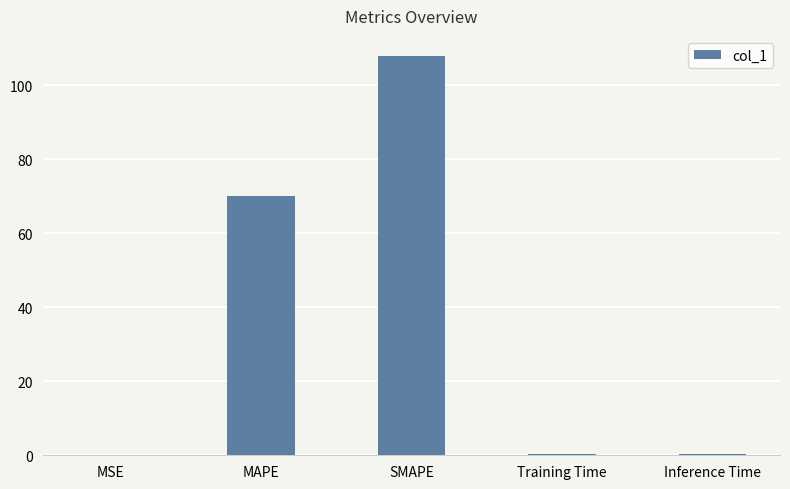

What is the change in value from MAPE to SMAPE?

+37.8